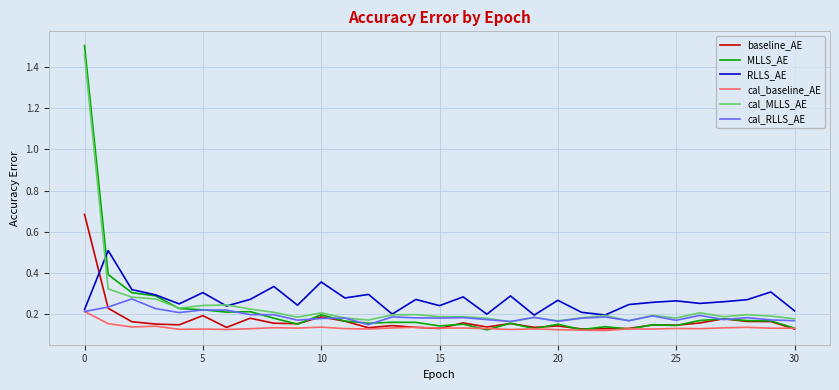

Which series has the widest spread of values?

MLLS_AE